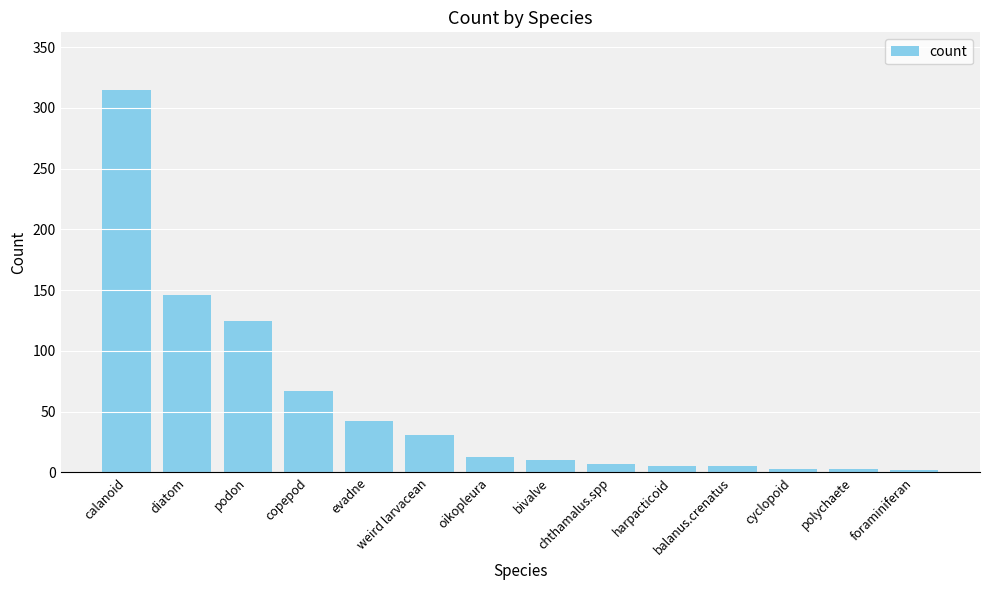

At which label is the value closest to 158?

diatom